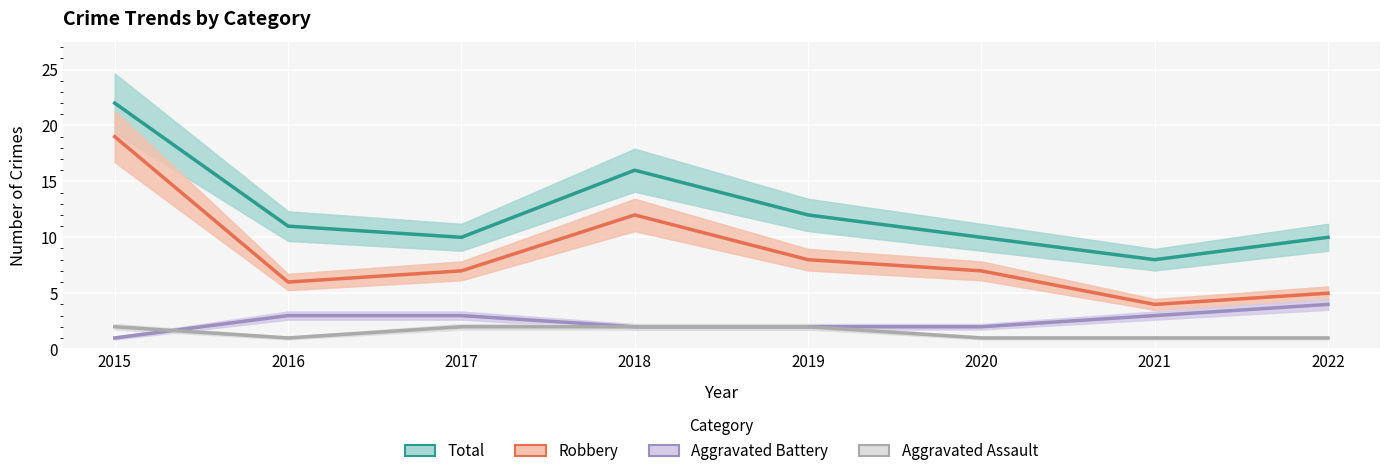

How many categories are shown in the chart?

8